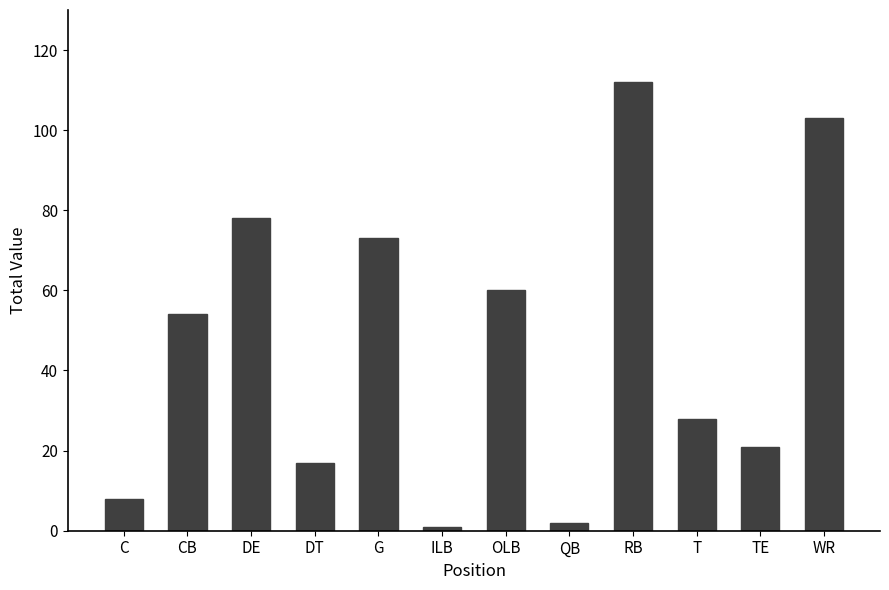

What is the change in value from QB to TE?

+19